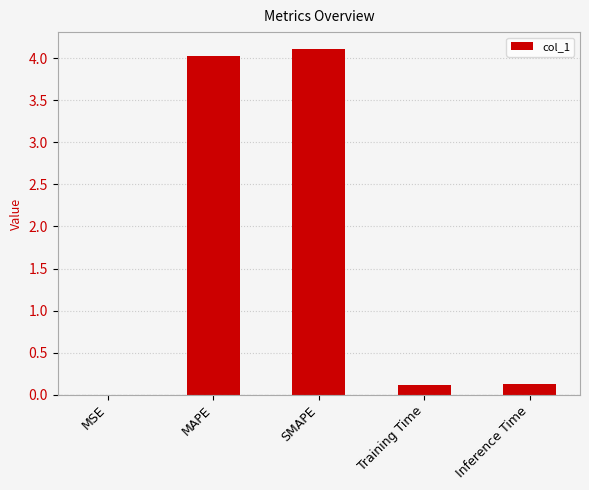

The value at MAPE is 4.0. True or false?

True